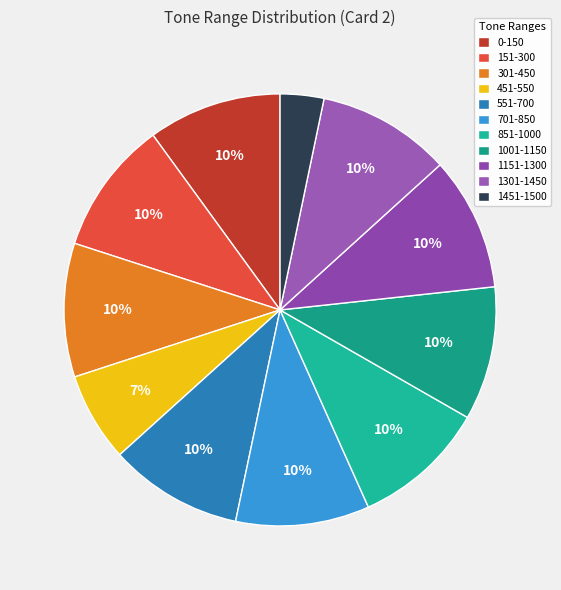

To the nearest percent, what is the combined percentage of 1301-1450 and 1151-1300?

20%